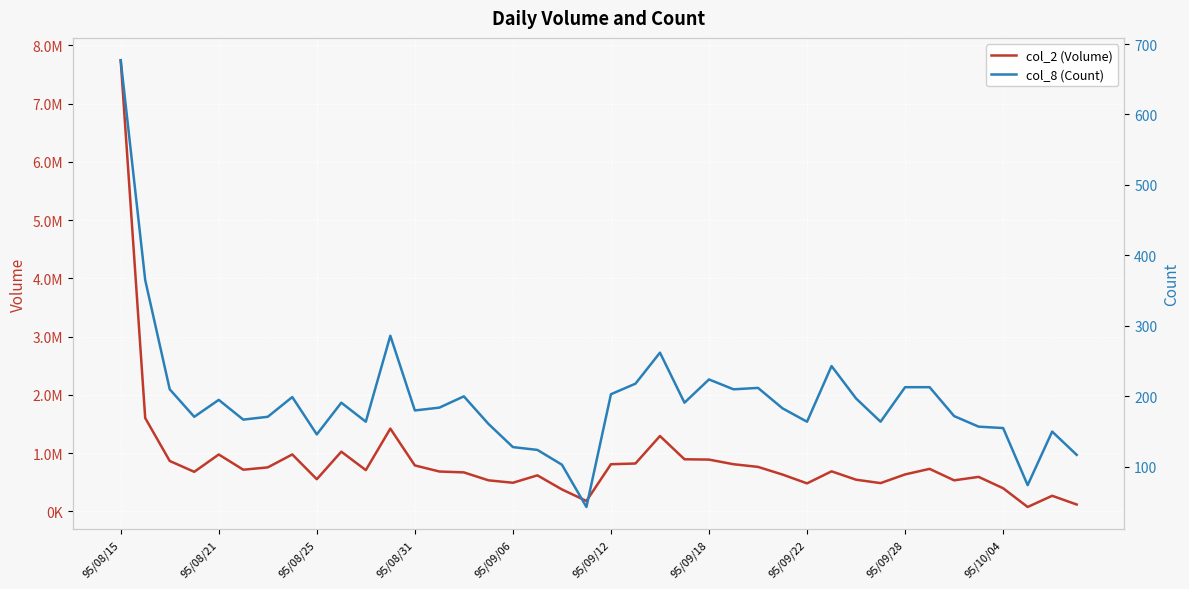

True or false: col_8 (Count) and col_2 (Volume) cross at least once.

False